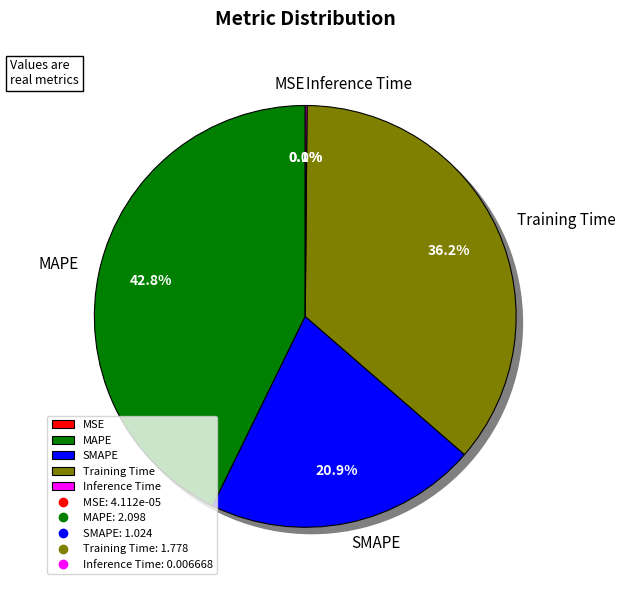

The MSE slice represents 12% of the pie. True or false?

False